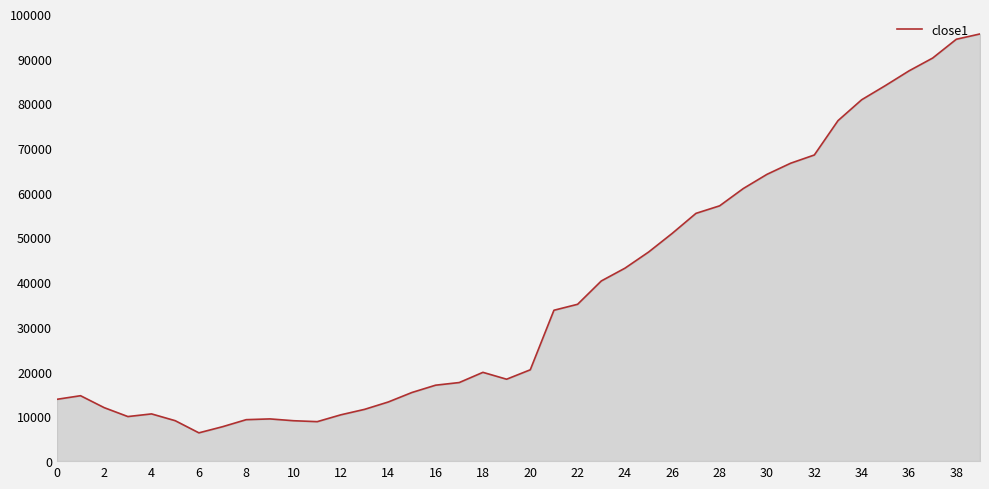

What is the minimum value shown in the chart?

6332.0